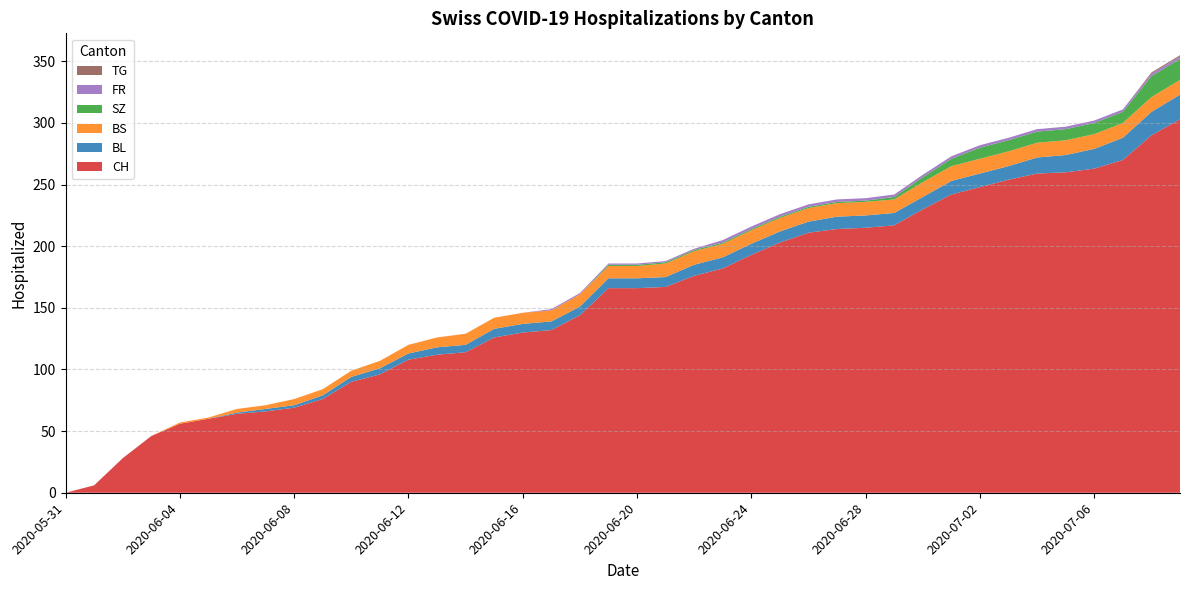

Reading left to right, extract all data points from this chart.

CH: 0	6	28	46	56	60	64	66	69	76	90	96	108	112	114	126	130	132	144	166	166	167	176	182	193	203	211	214	215	217	230	242	248	254	259	260	263	270	290	303
BL: 0	0	0	0	0	0	1	2	2	3	4	5	5	6	6	7	7	7	7	8	8	8	9	9	9	9	9	10	10	10	10	11	11	11	13	14	16	18	19	20
BS: 0	0	0	0	1	1	3	3	5	5	5	6	7	8	9	9	9	9	10	10	10	11	11	11	11	11	11	11	11	11	12	12	12	12	12	12	12	12	12	12
SZ: 0	0	0	0	0	0	0	0	0	0	0	0	0	0	0	0	0	0	0	1	1	1	1	1	1	1	1	1	1	2	4	6	9	9	9	9	9	9	17	17
FR: 0	0	0	0	0	0	0	0	0	0	0	0	0	0	0	0	0	1	1	1	1	1	1	2	2	2	2	2	2	2	2	2	2	2	2	2	2	2	2	2
TG: 0	0	0	0	0	0	0	0	0	0	0	0	0	0	0	0	0	0	0	0	0	0	0	0	0	0	0	0	0	0	0	0	0	0	0	0	0	0	1	1